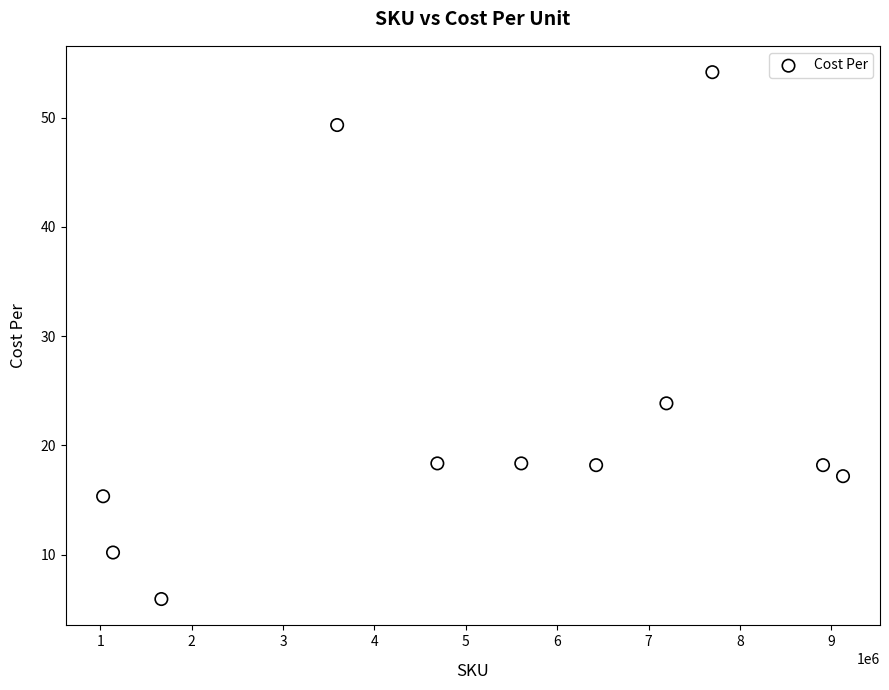

What is the average X value?

5189527.2